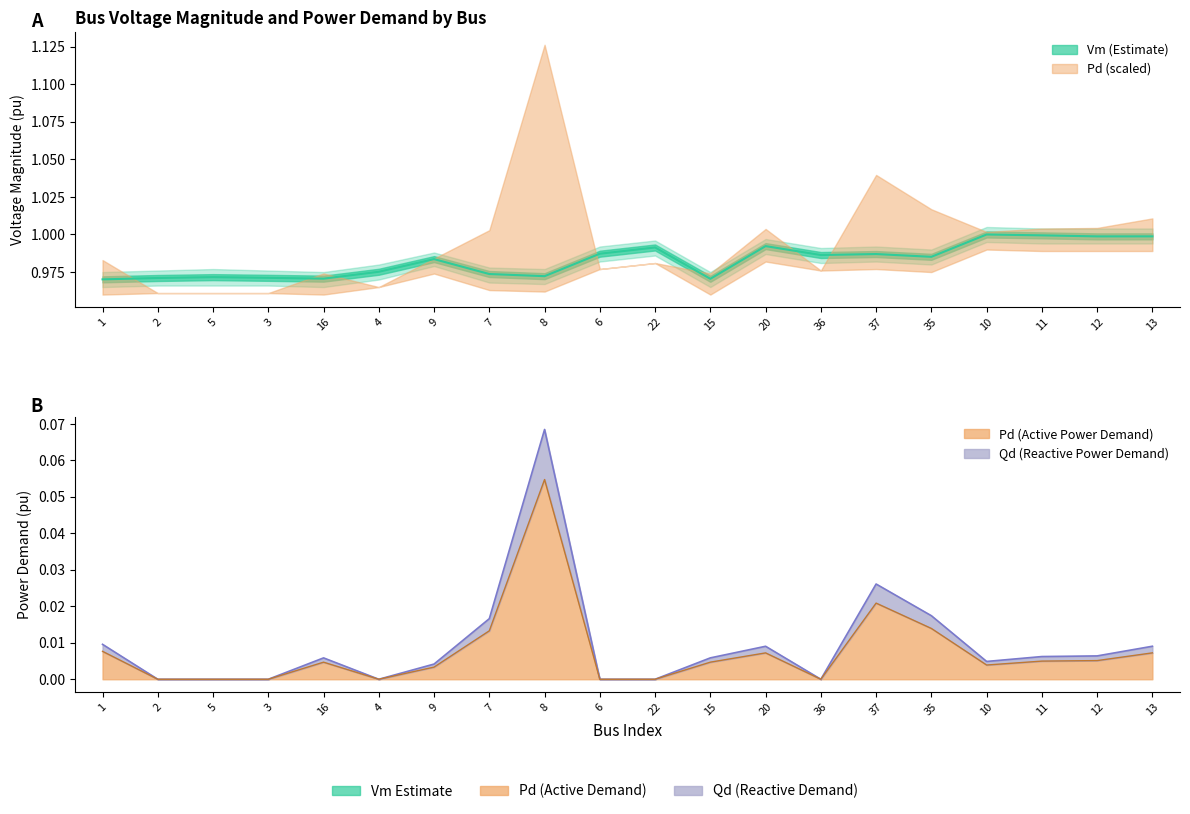

Reading left to right, what are all the values shown in this chart?

Vm: 1=1.0	2=1.0	5=1.0	3=1.0	16=1.0	4=1.0	9=1.0	7=1.0	8=1.0	6=1.0	22=1.0	15=1.0	20=1.0	36=1.0	37=1.0	35=1.0	10=1.0	11=1.0	12=1.0	13=1.0
Pd: 1=0.0	2=0.0	5=0.0	3=0.0	16=0.0	4=0.0	9=0.0	7=0.0	8=0.1	6=0.0	22=0.0	15=0.0	20=0.0	36=0.0	37=0.0	35=0.0	10=0.0	11=0.0	12=0.0	13=0.0
Qd: 1=0.0	2=0.0	5=0.0	3=0.0	16=0.0	4=0.0	9=0.0	7=0.0	8=0.1	6=0.0	22=0.0	15=0.0	20=0.0	36=0.0	37=0.0	35=0.0	10=0.0	11=0.0	12=0.0	13=0.0